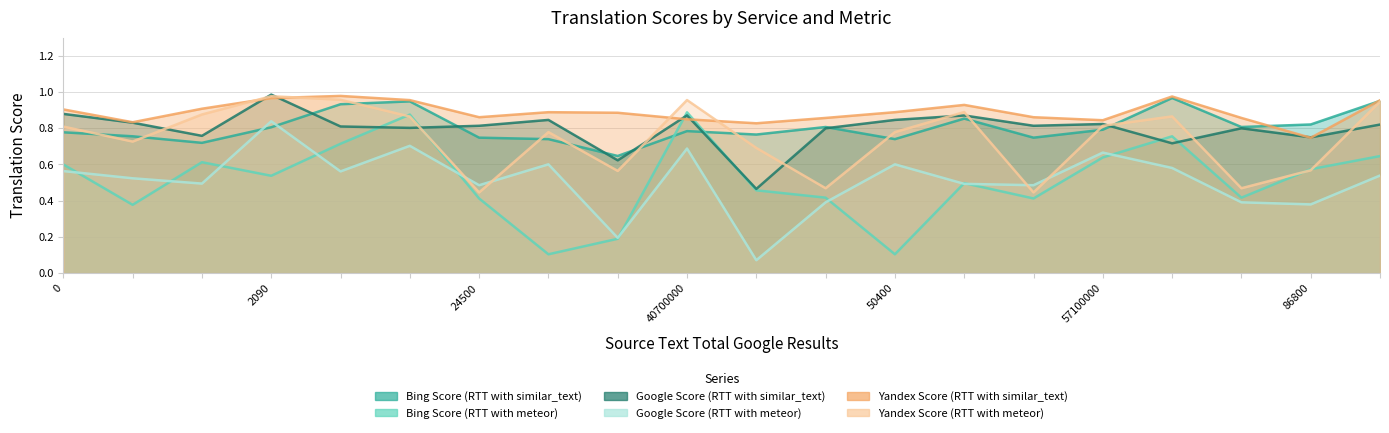

List the labels in order of Bing Score (RTT with similar_text) value, smallest first.

29300, 1450, 28800, 50400, 24500, 54100, 84, 44500, 0, 40700000, 57100000, 2090, 49800, 82600, 86800, 53500, 3310, 23800, 107000, 71600